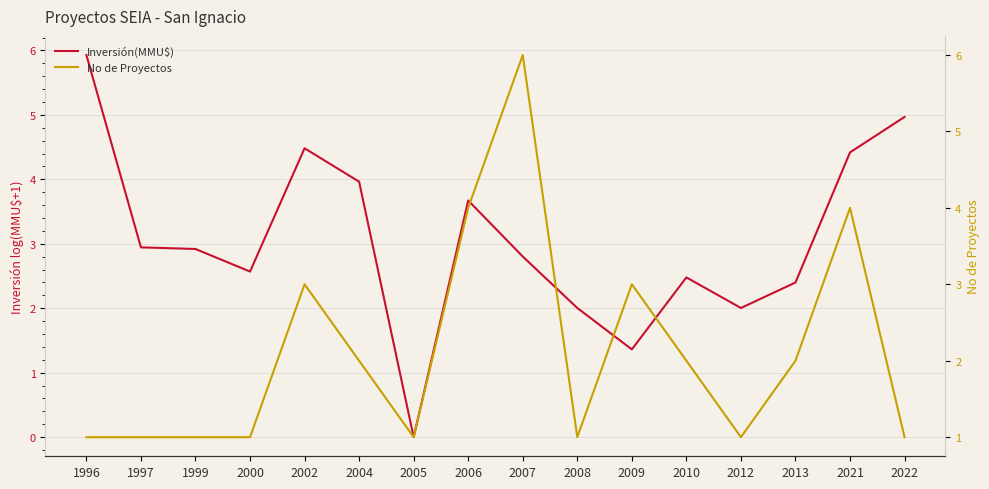

Which category has the lowest value in the No de Proyectos series?

1996